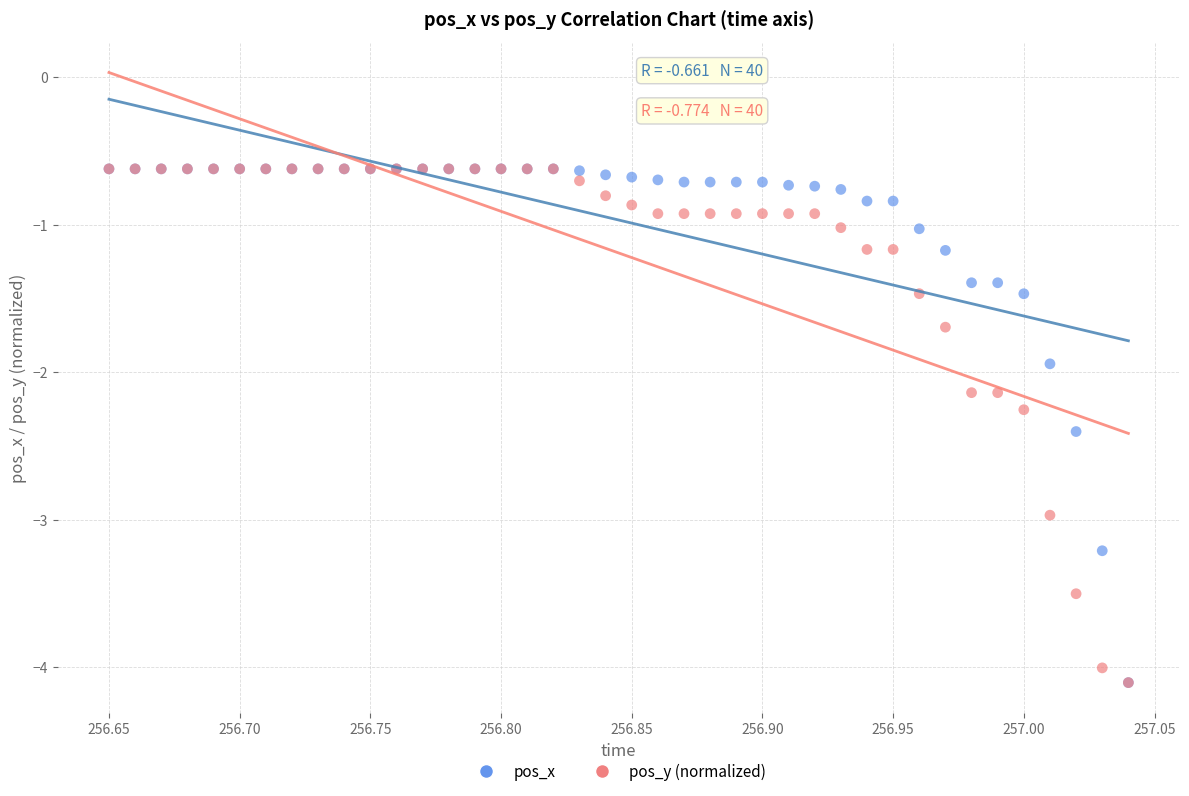

In the pos_x series, what Y value is closest to -2?

-1.9